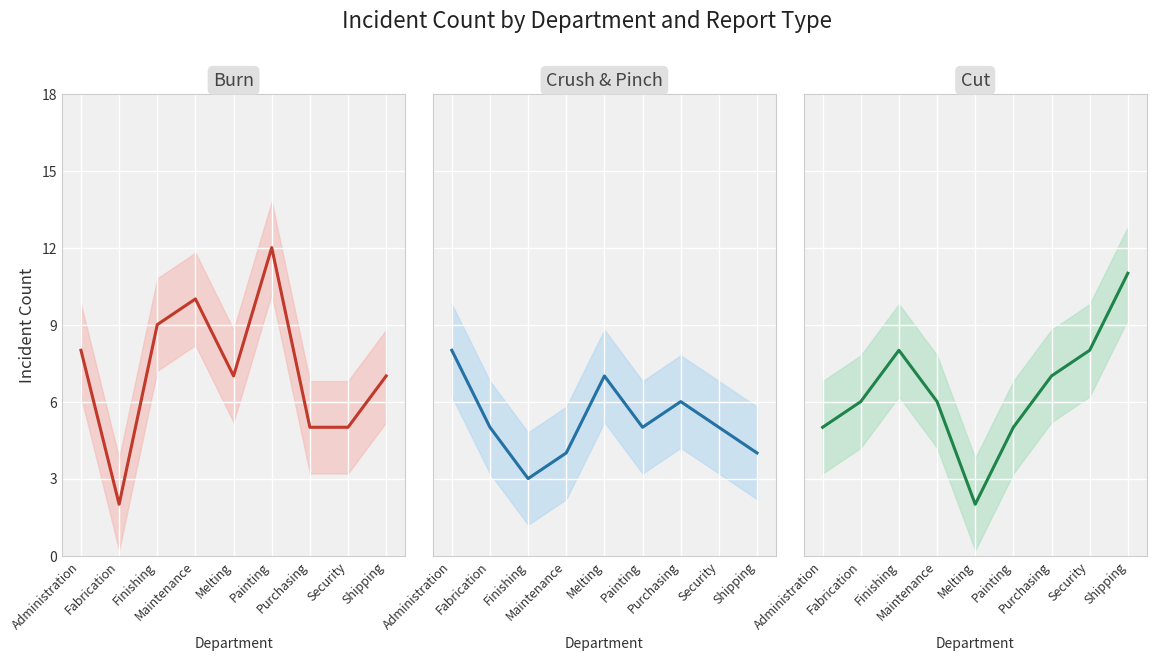

Rank the series by their average value, from lowest to highest.

Crush & Pinch, Cut, Burn